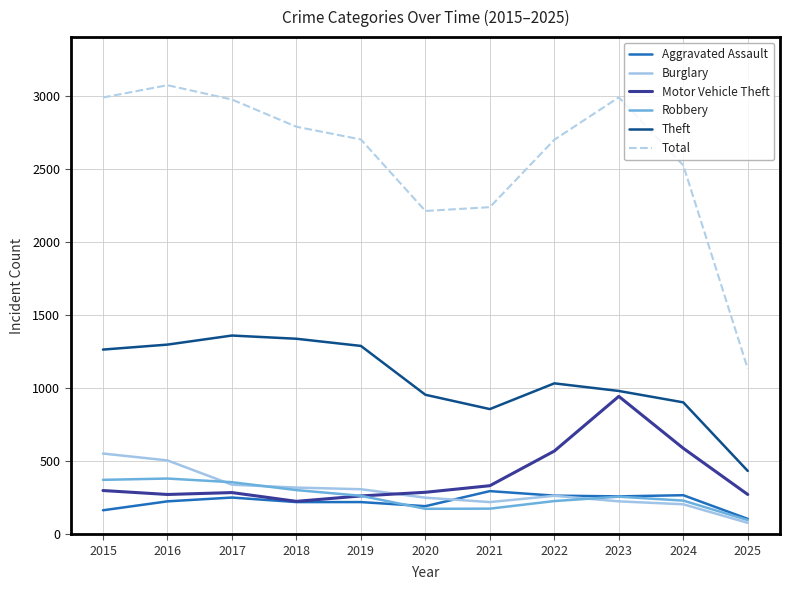

True or false: Burglary and Total cross at least once.

False